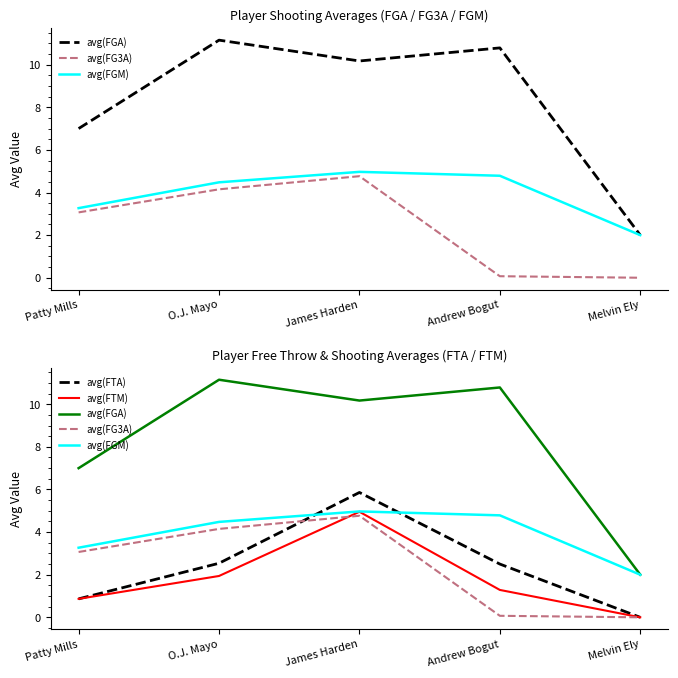

How many intersections are there between avg(FTA) and avg(FG3A)?

1